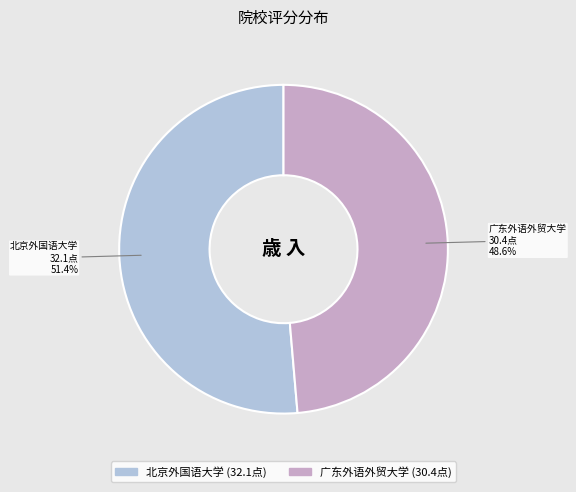

Is it true that 广东外语外贸大学 is 43% of the pie?

False